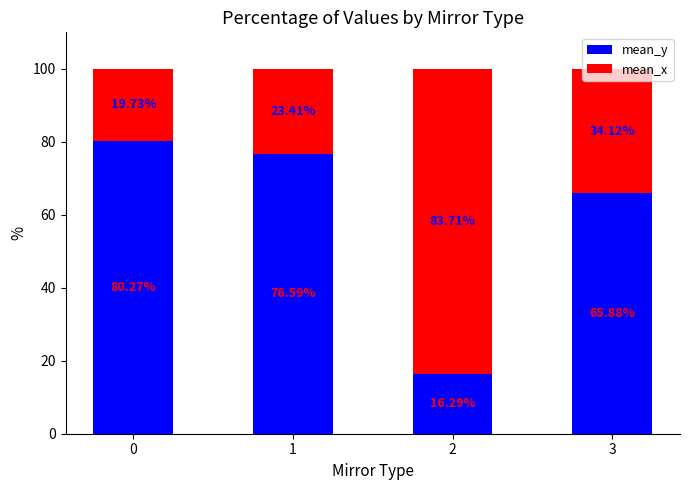

What is the total value across all series at 0?

100.0